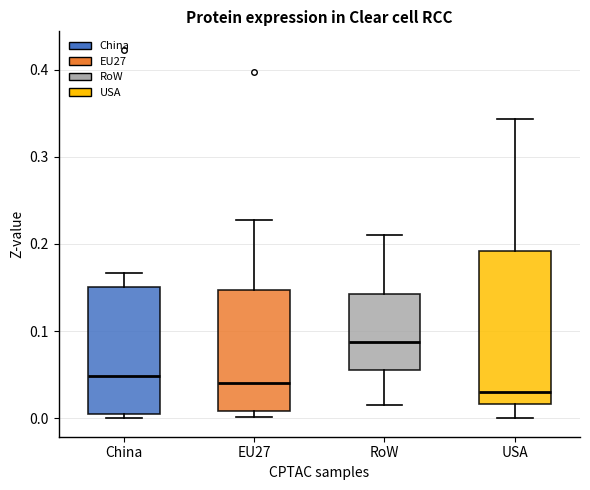

Where does the lower whisker of the box for RoW end on the y-axis? The values are not printed on the chart, so give them approximately, as read against the axis.

0.01